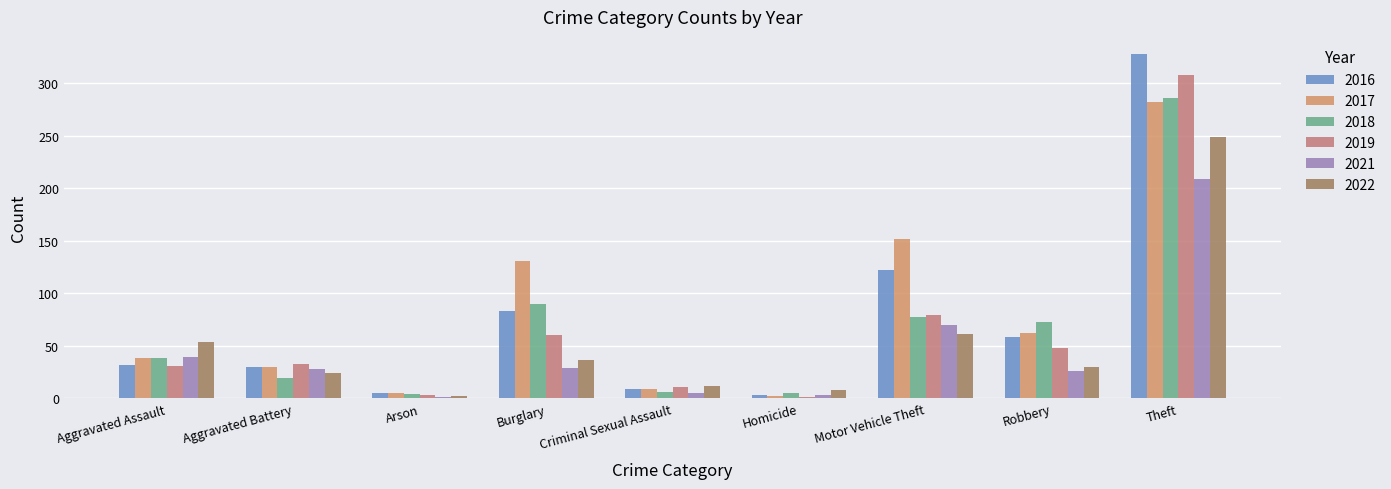

Are the bars grouped side by side (vs. stacked)?

Yes